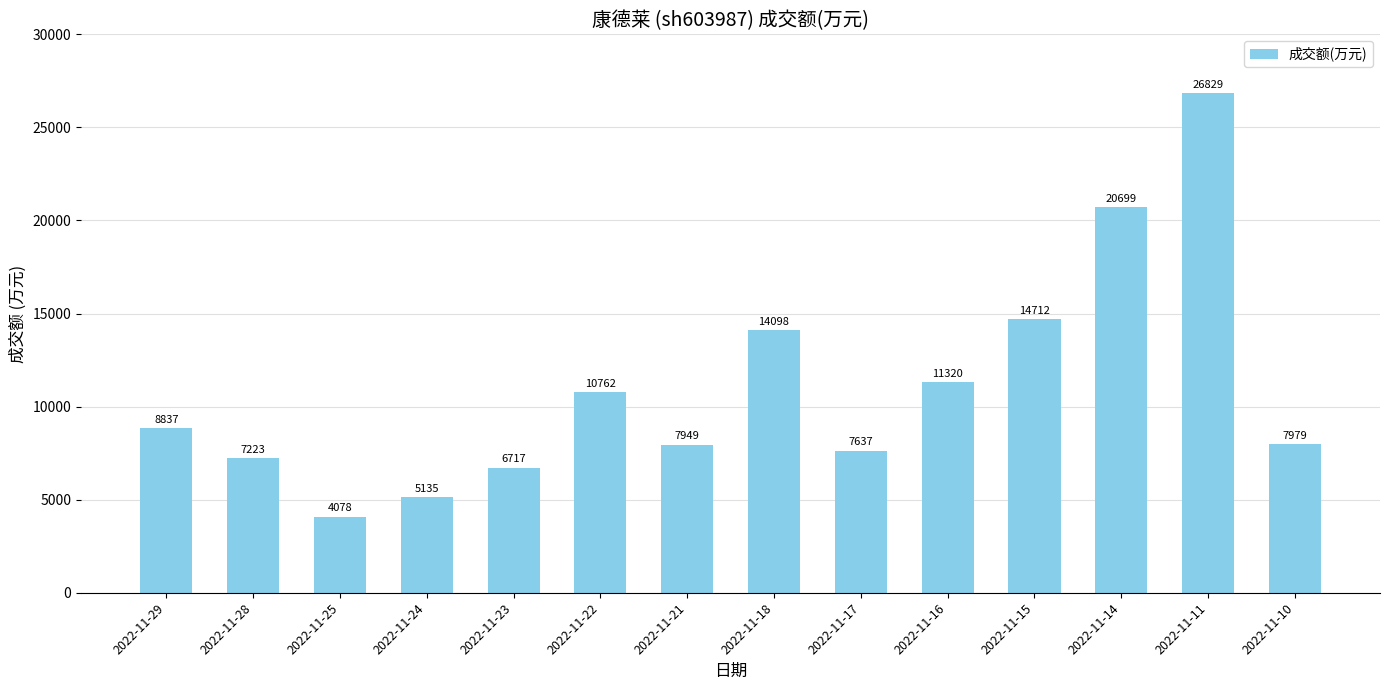

What is the average value?

10998